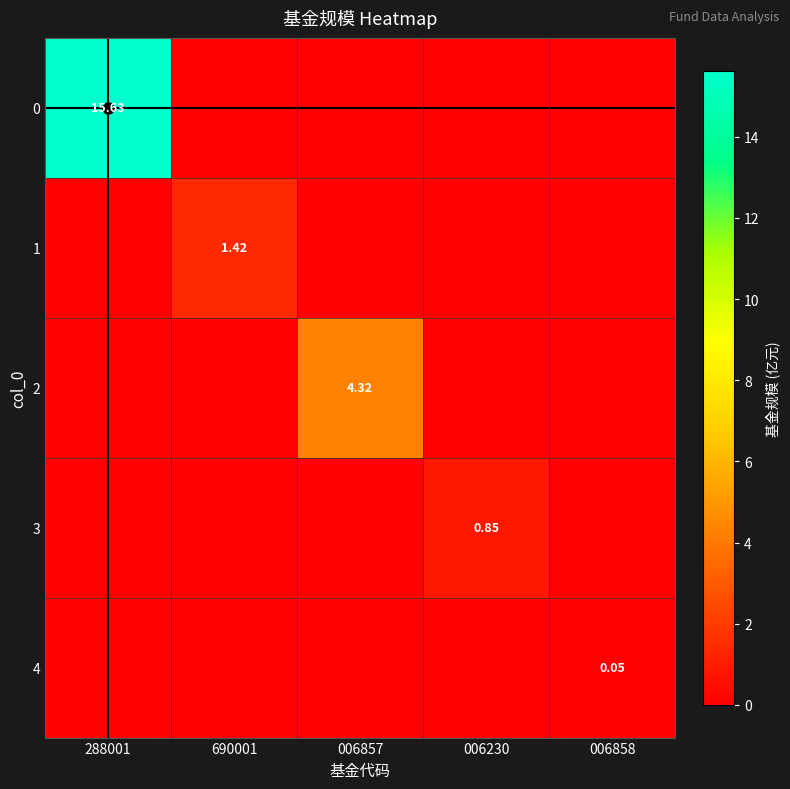

At 006857, list the series in order from largest to smallest.

2, 0, 1, 3, 4